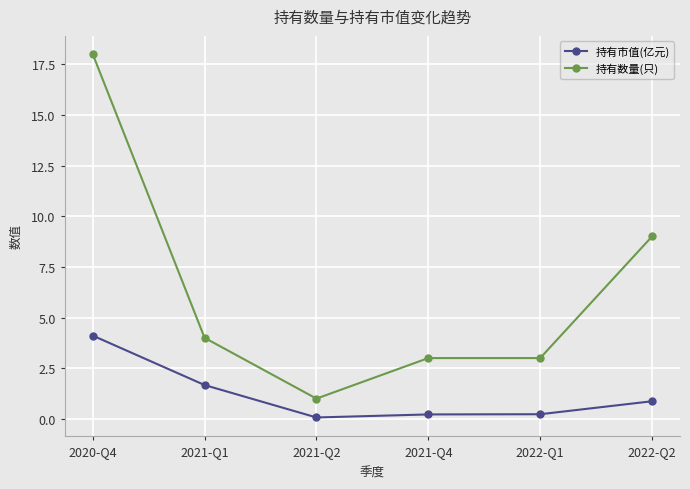

Reading right to left, list all the values displayed in this chart.

持有市值(亿元): 2022-Q2=0.9	2022-Q1=0.2	2021-Q4=0.2	2021-Q2=0.1	2021-Q1=1.7	2020-Q4=4.1
持有数量(只): 2022-Q2=9.0	2022-Q1=3.0	2021-Q4=3.0	2021-Q2=1.0	2021-Q1=4.0	2020-Q4=18.0